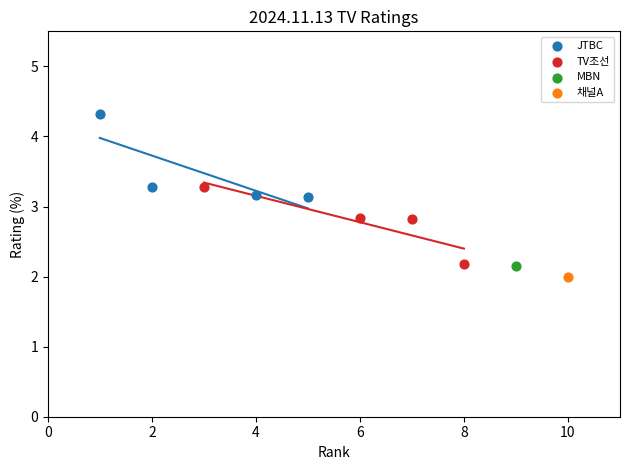

Which series reaches the maximum Y coordinate?

JTBC